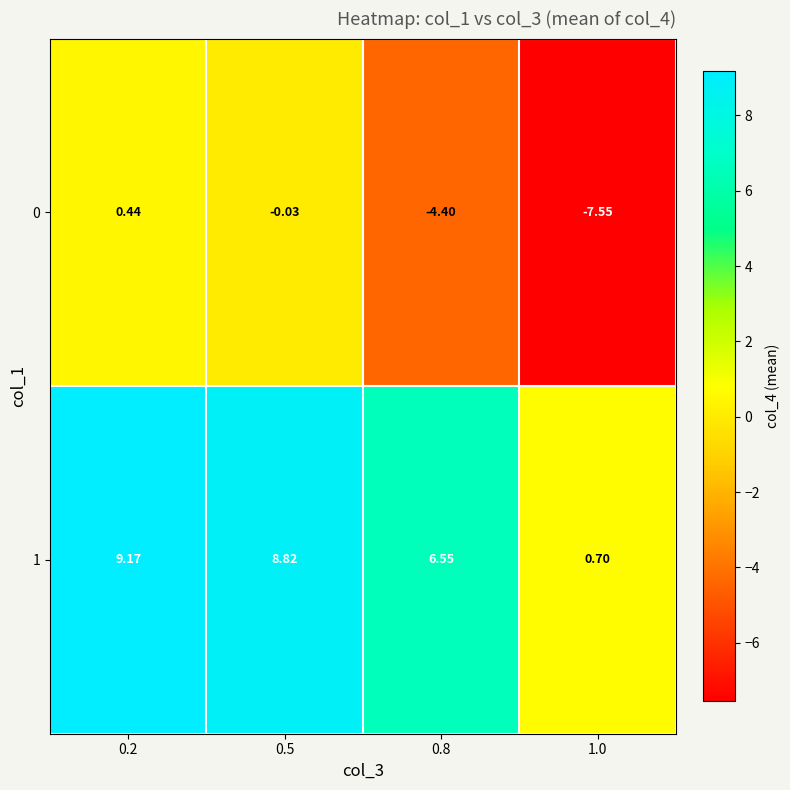

Which label corresponds to the largest value in the chart?

0.2